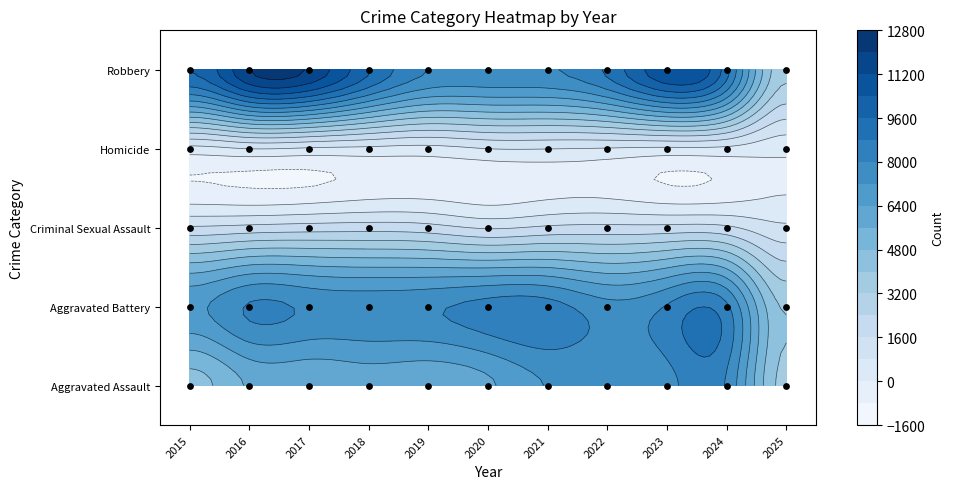

Between 2018 and 2021, which series saw the biggest shift?

Robbery